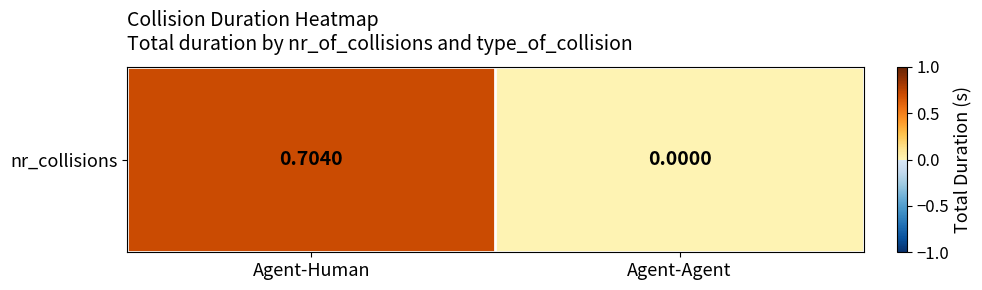

Is it true that the value at Agent-Agent is 0.0?

True